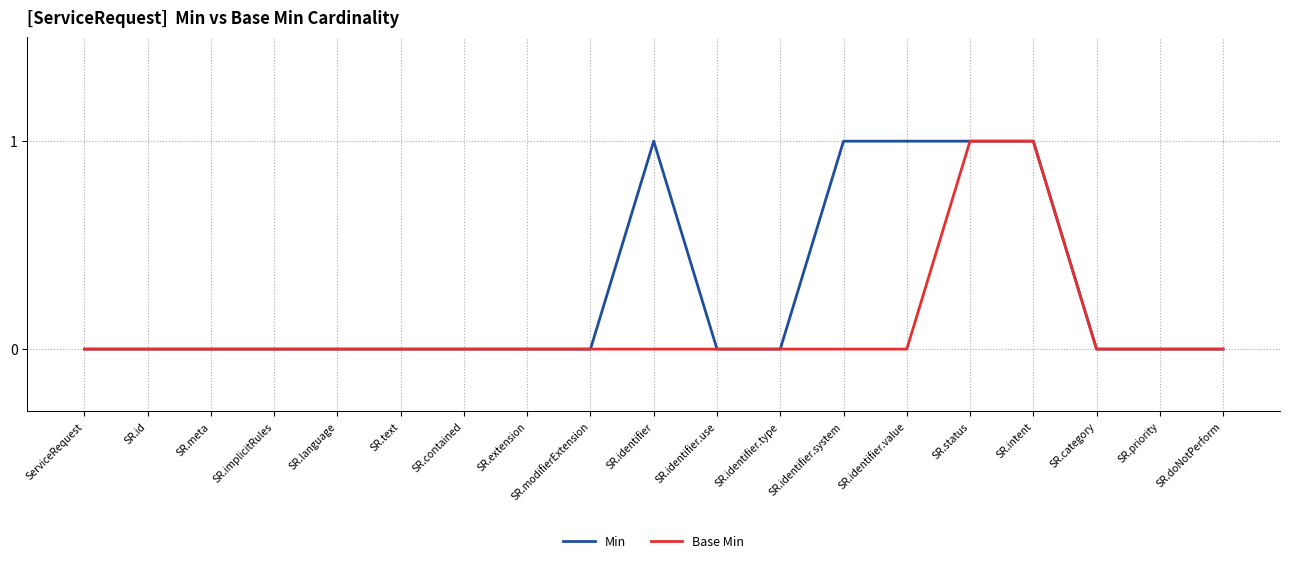

Which series has the largest total across all categories?

Min